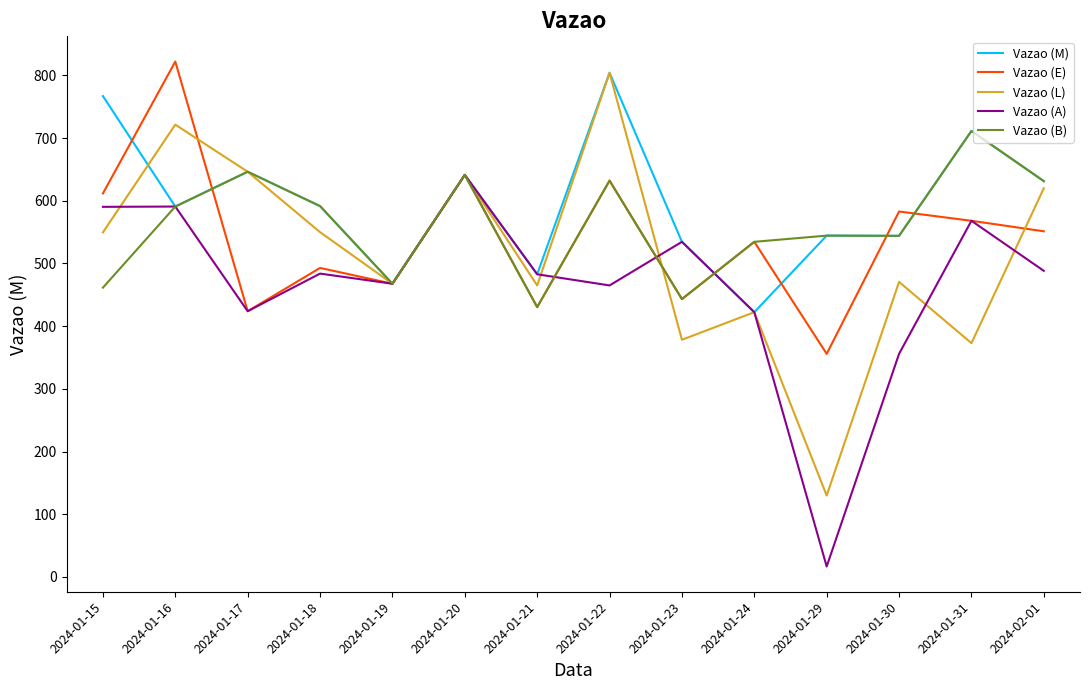

Where is Vazao (A) nearest to the value 328?

2024-01-30